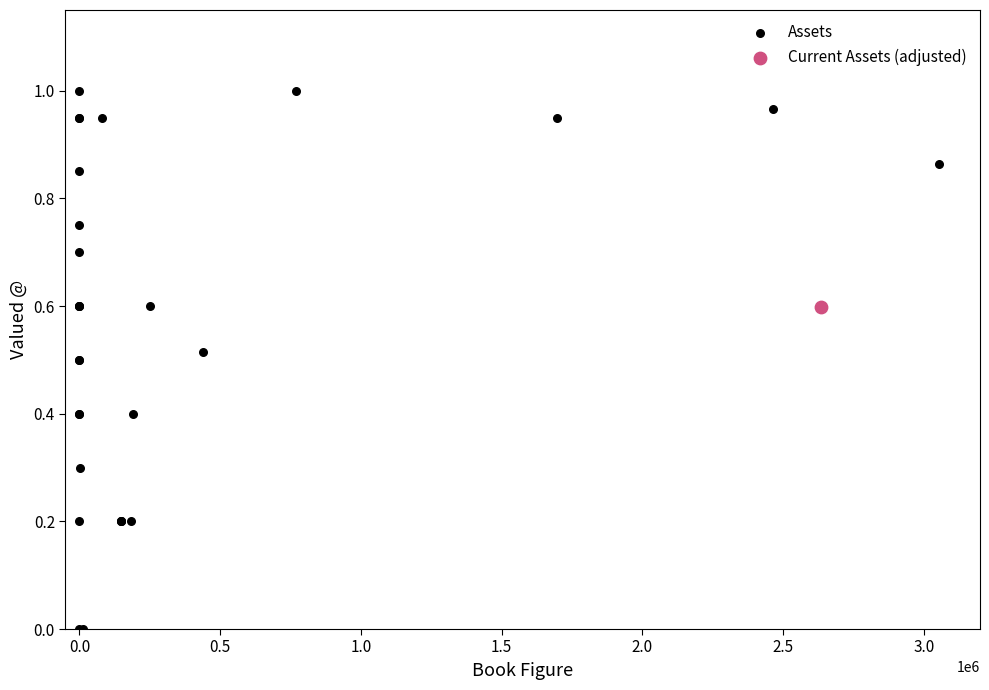

What are all the series names shown in the legend?

Assets, Current Assets (adjusted)